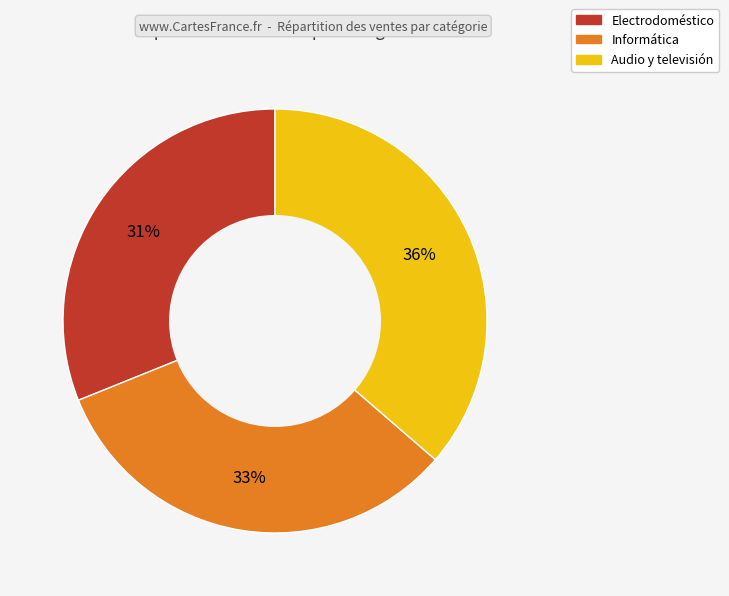

Which slice is the smallest?

Electrodoméstico